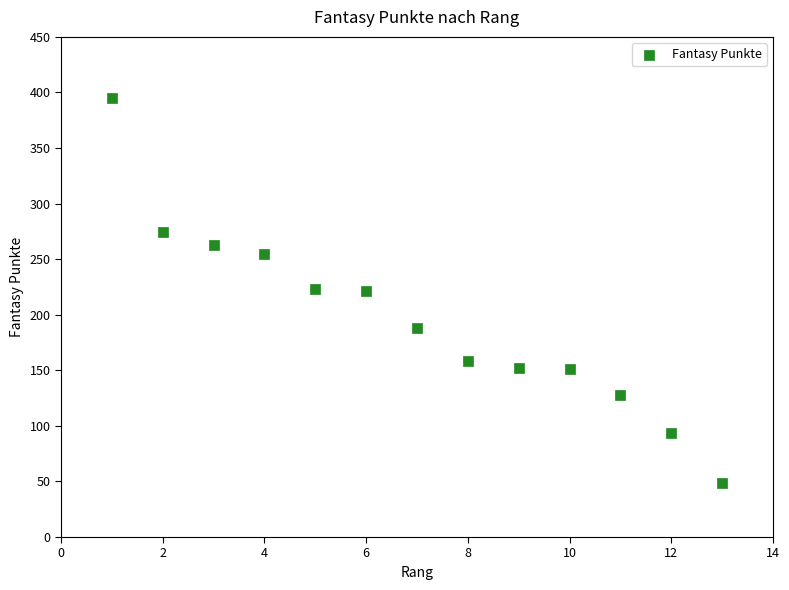

What is the range of X values (max minus min)?

12